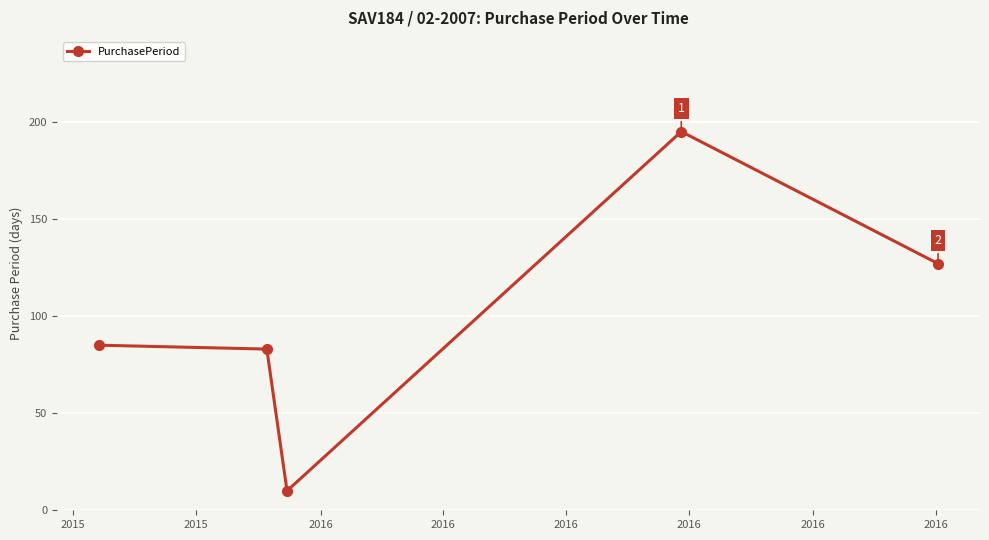

True or false: the data has more than 0 interior local peaks.

True